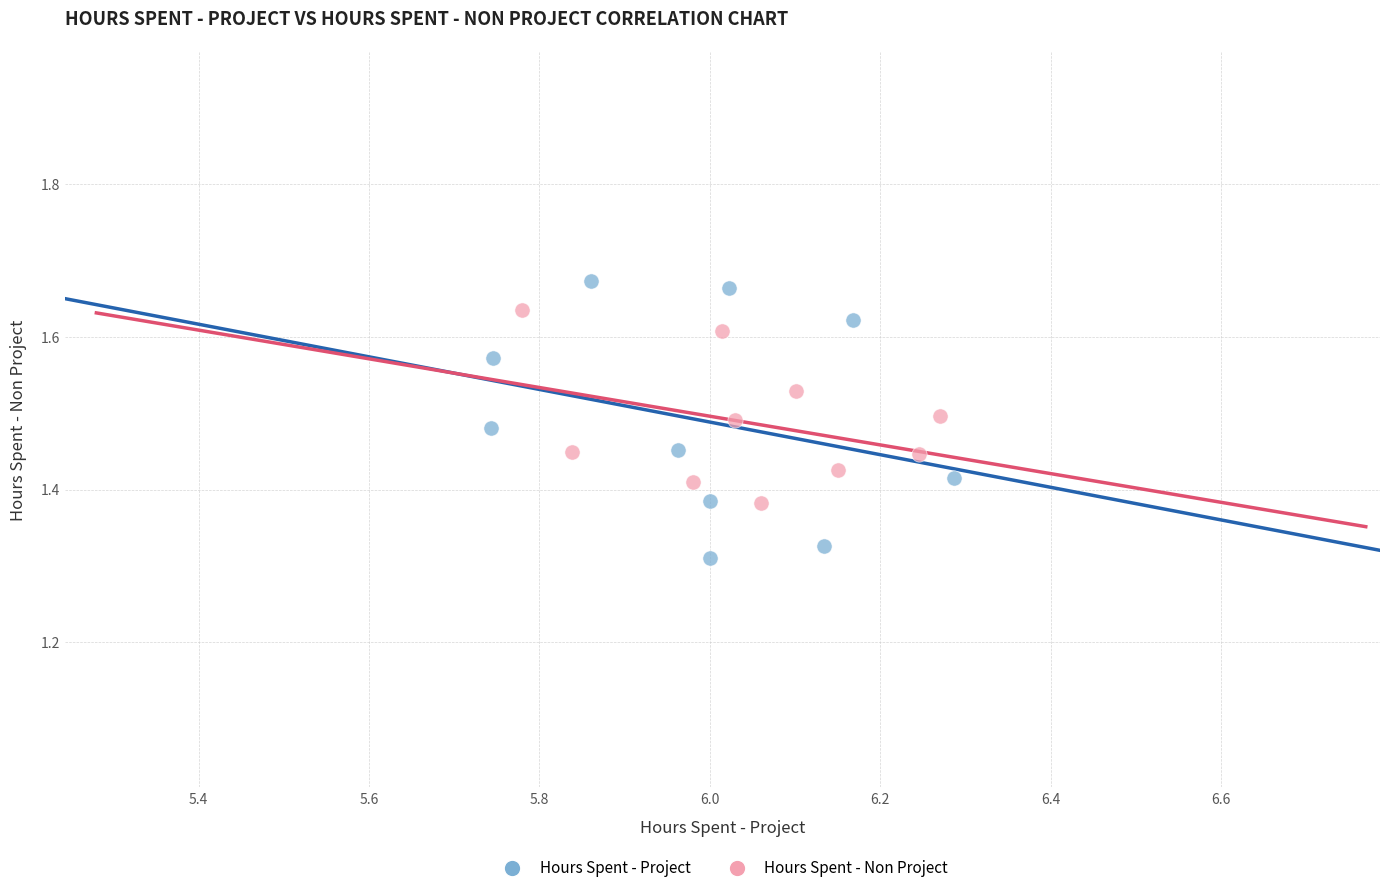

Which series reaches the minimum Y coordinate?

Hours Spent - Project